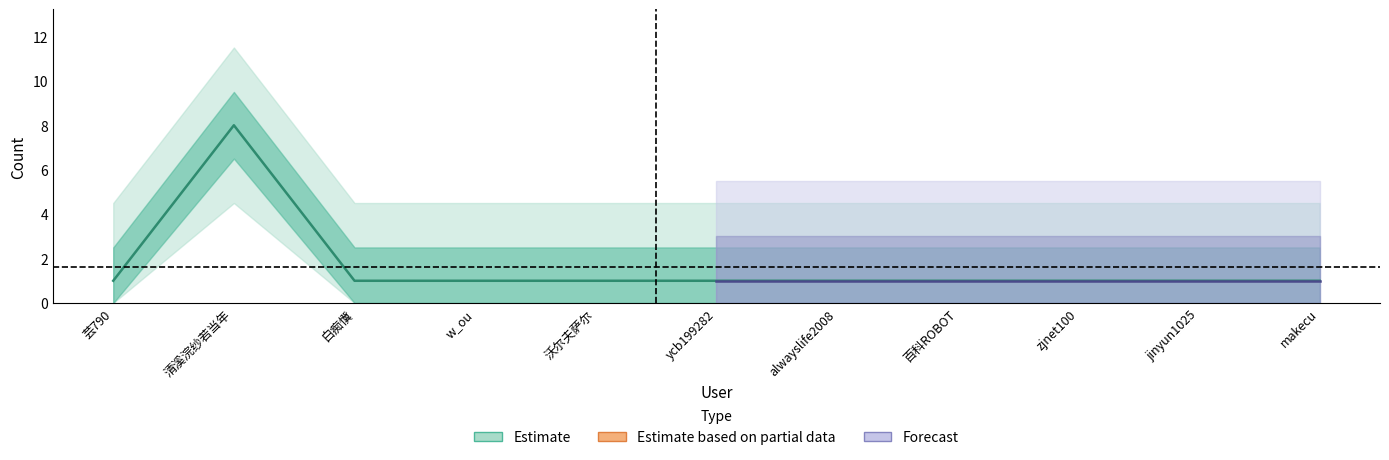

What is the difference between the maximum and second lowest values?

7